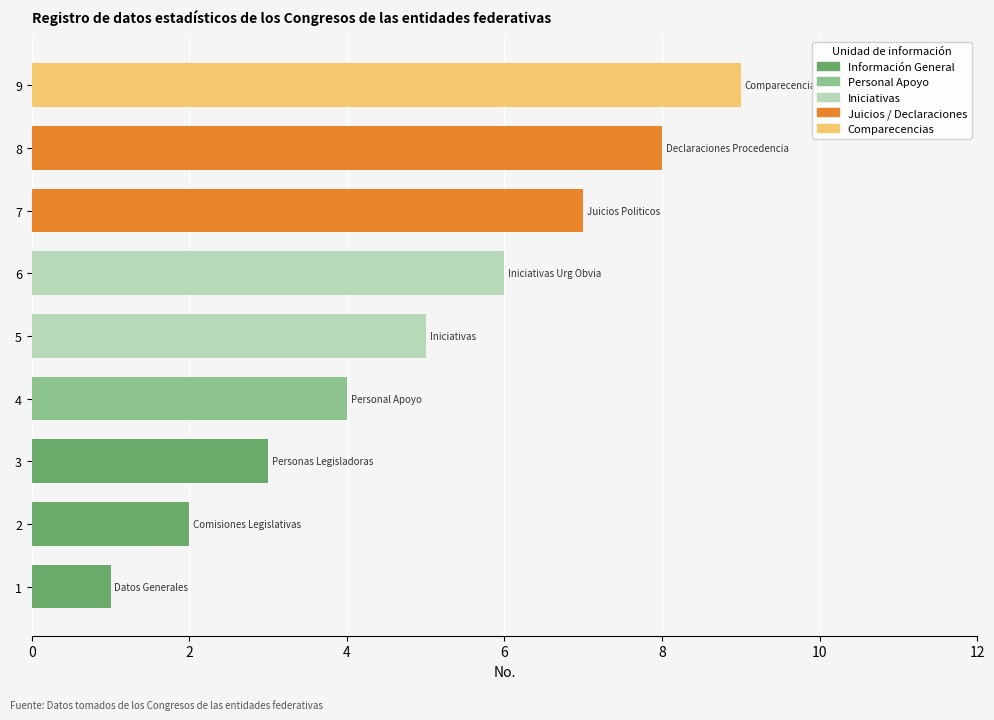

List the labels in order of value, largest first.

9, 8, 7, 6, 5, 4, 3, 2, 1